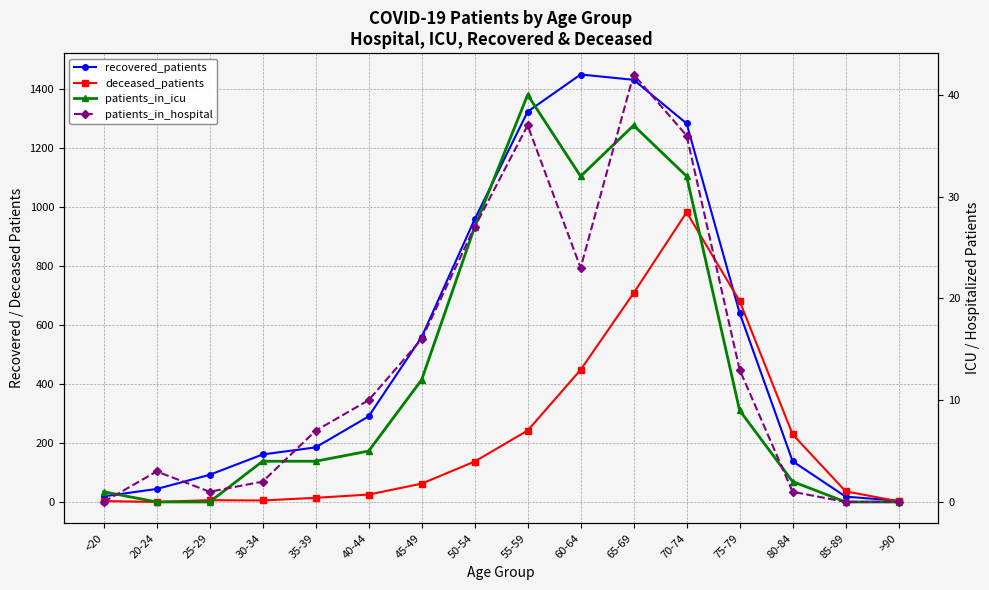

What is the label of the 7th point from the left?

45-49